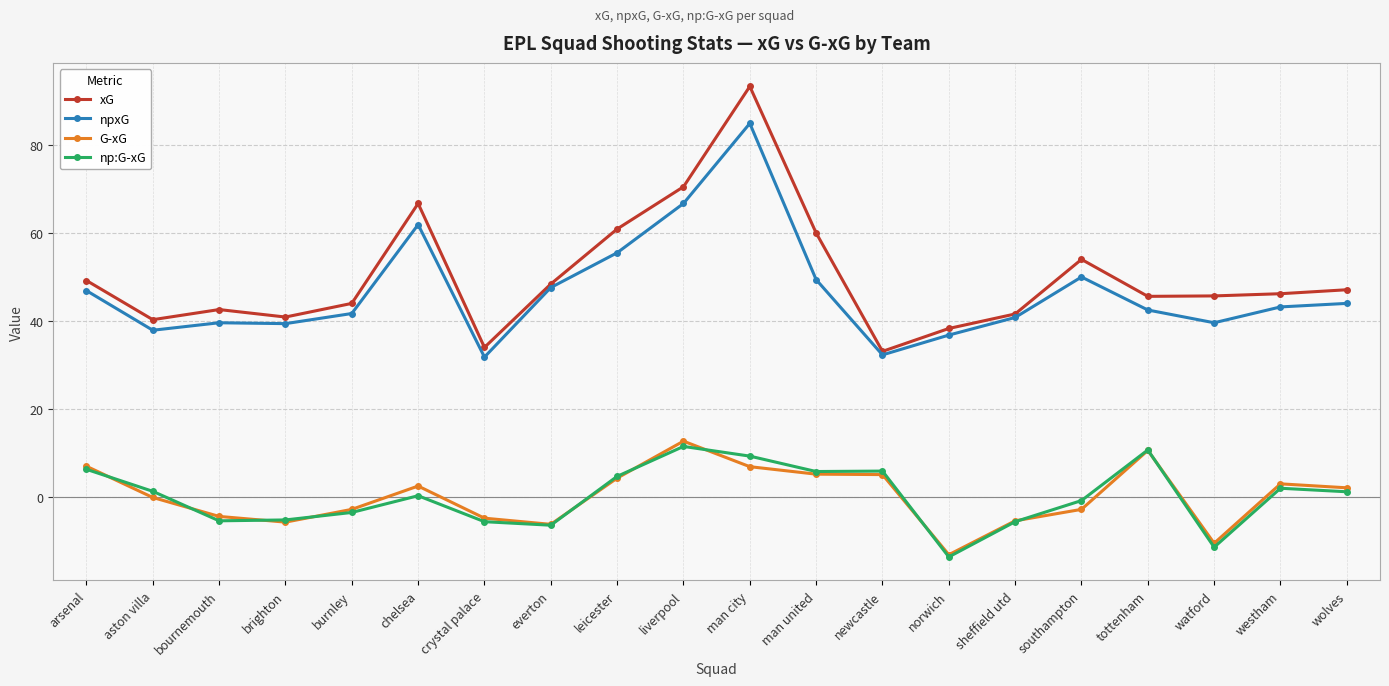

True or false: xG and G-xG intersect in this chart.

False